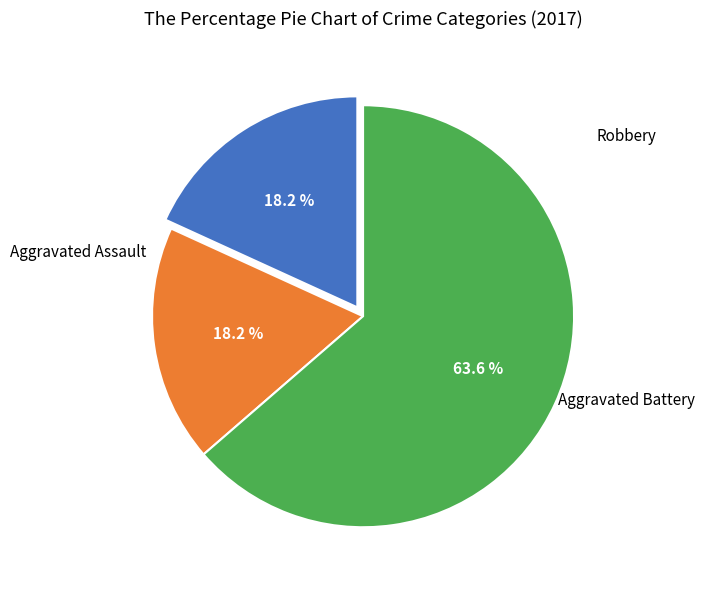

What is the largest slice in the pie chart?

Robbery